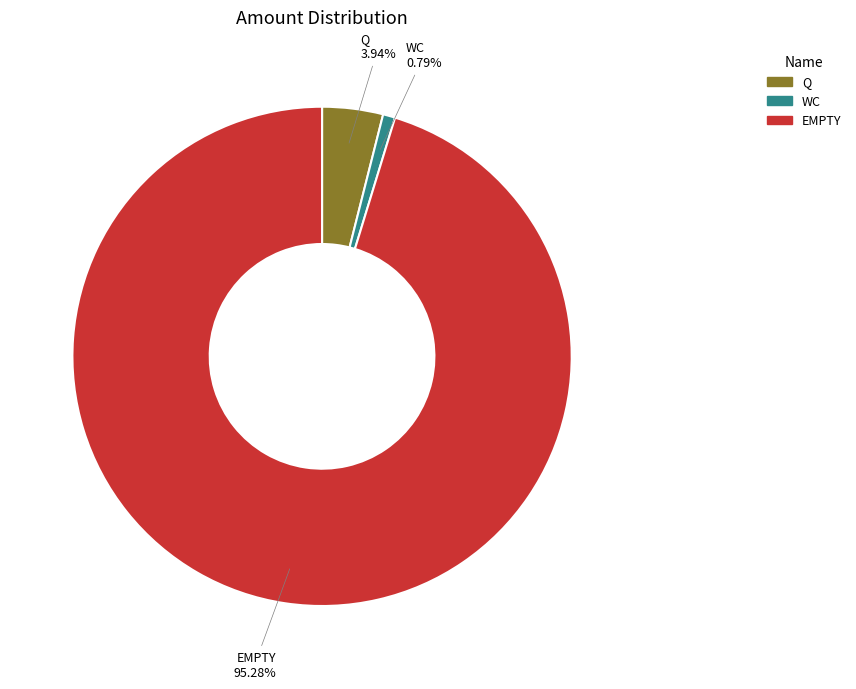

How many segments does this pie chart have?

3